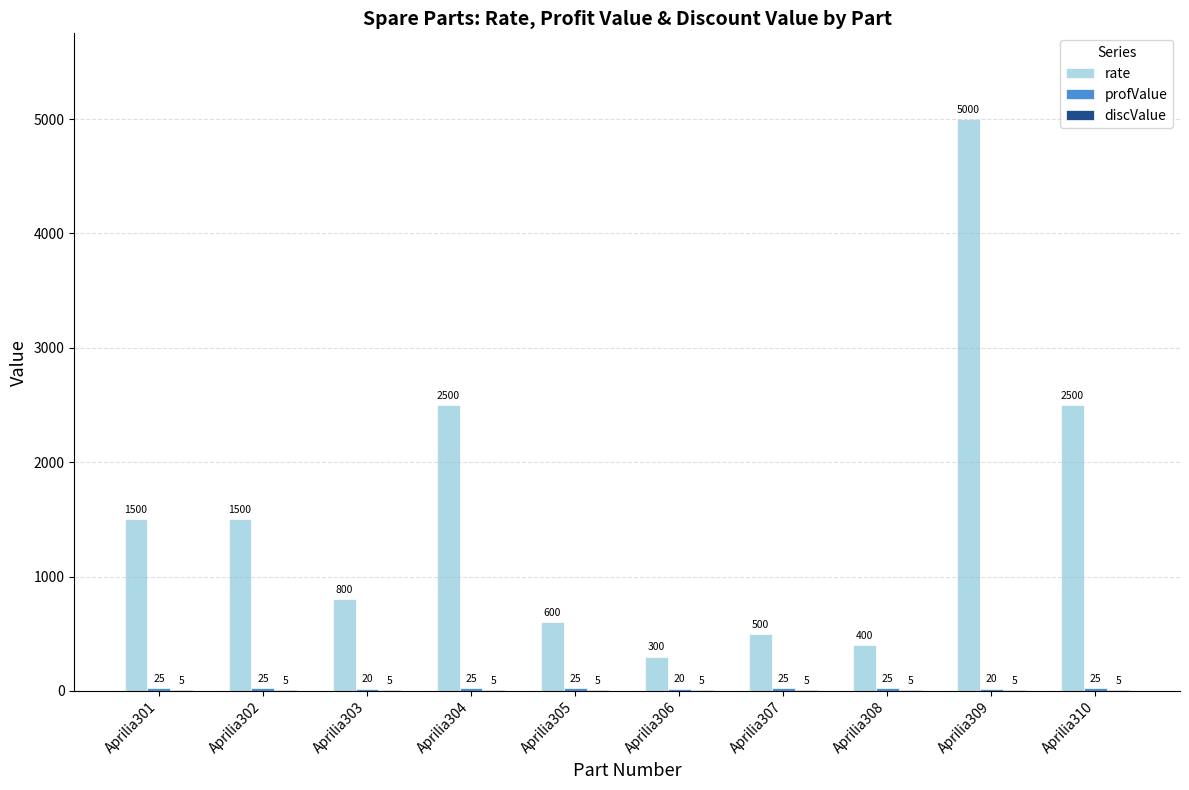

Which series has the largest total across all categories?

rate